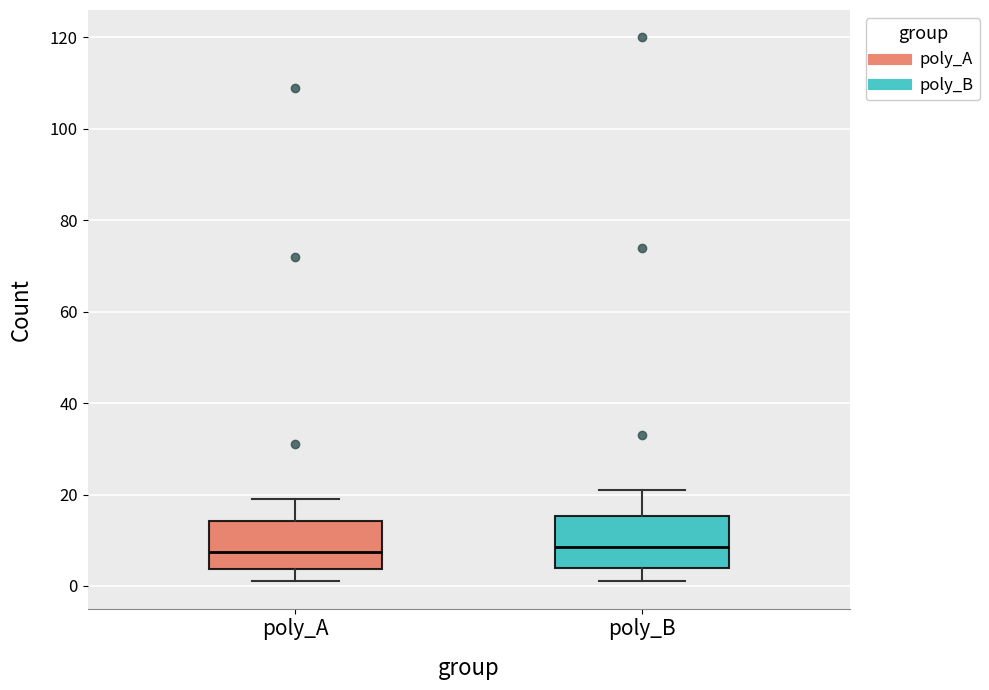

Reading left to right, read every box against the y-axis: the position of its median line, the range the box covers, and the ends of its whiskers. The values are not printed on the chart, so give them approximately, as read against the axis.

poly_A: median 8, box 4 to 14, whiskers 2 to 20
poly_B: median 8, box 4 to 16, whiskers 2 to 22